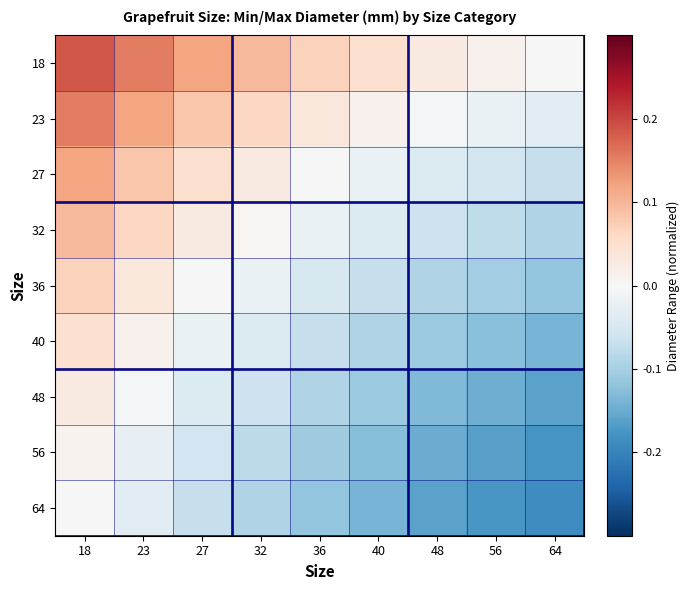

Reading right to left, extract all data points from this chart.

18: 64=0.0	56=0.0	48=0.0	40=0.0	36=0.1	32=0.1	27=0.1	23=0.2	18=0.2
23: 64=-0.0	56=-0.0	48=-0.0	40=0.0	36=0.0	32=0.1	27=0.1	23=0.1	18=0.2
27: 64=-0.1	56=-0.1	48=-0.0	40=-0.0	36=0.0	32=0.0	27=0.0	23=0.1	18=0.1
32: 64=-0.1	56=-0.1	48=-0.1	40=-0.0	36=-0.0	32=0.0	27=0.0	23=0.1	18=0.1
36: 64=-0.1	56=-0.1	48=-0.1	40=-0.1	36=-0.0	32=-0.0	27=-0.0	23=0.0	18=0.1
40: 64=-0.1	56=-0.1	48=-0.1	40=-0.1	36=-0.1	32=-0.0	27=-0.0	23=0.0	18=0.0
48: 64=-0.2	56=-0.1	48=-0.1	40=-0.1	36=-0.1	32=-0.1	27=-0.0	23=-0.0	18=0.0
56: 64=-0.2	56=-0.2	48=-0.1	40=-0.1	36=-0.1	32=-0.1	27=-0.1	23=-0.0	18=0.0
64: 64=-0.2	56=-0.2	48=-0.2	40=-0.1	36=-0.1	32=-0.1	27=-0.1	23=-0.0	18=0.0